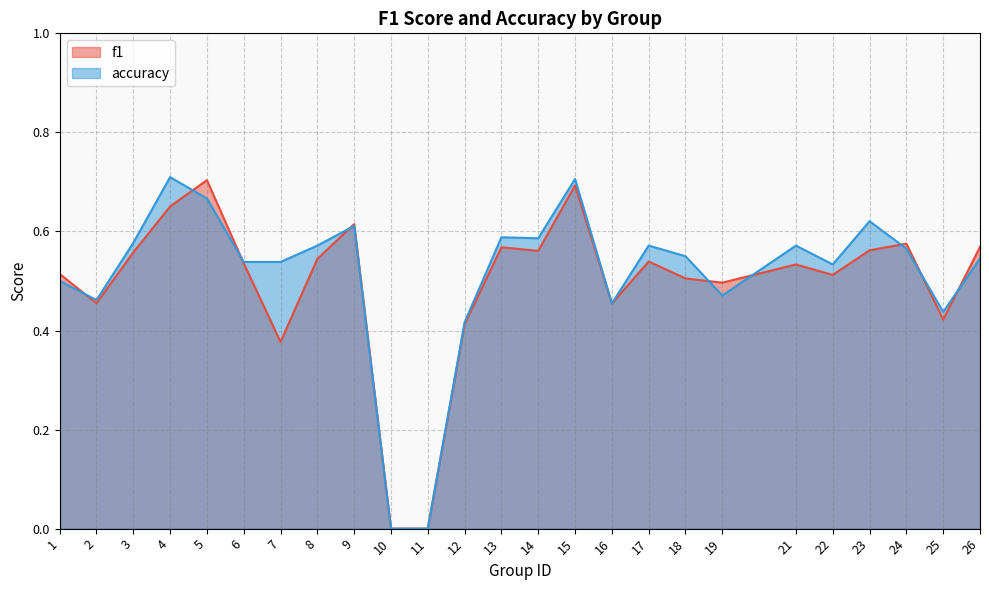

At which label is f1 closest to 0?

10